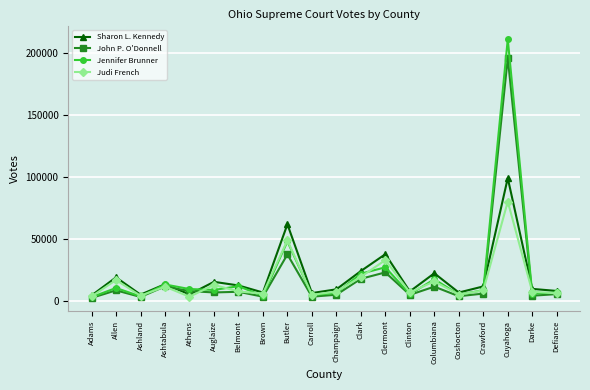

What is the total value across all series at Columbiana?

66761